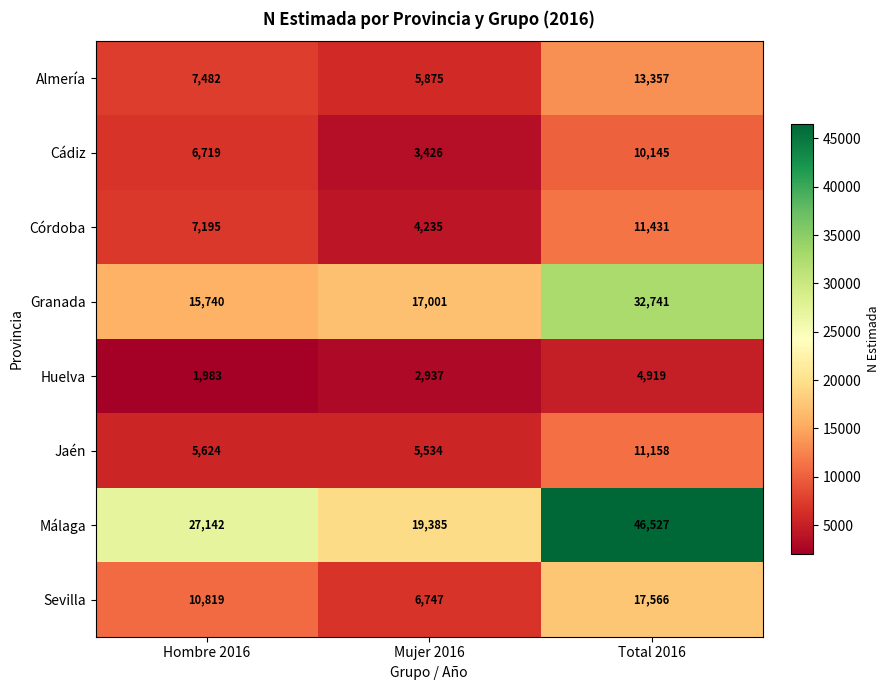

Which series has the largest range (max minus min)?

Málaga